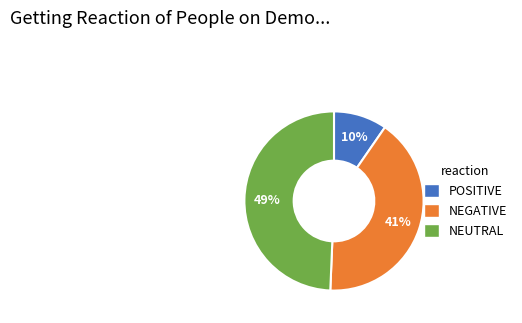

Which category has the biggest portion of the pie?

NEUTRAL